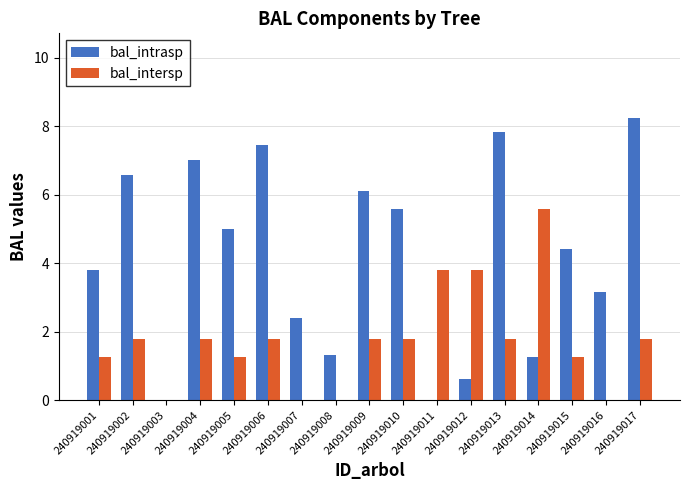

Which series changed the most between 240919001 and 240919004?

bal_intrasp